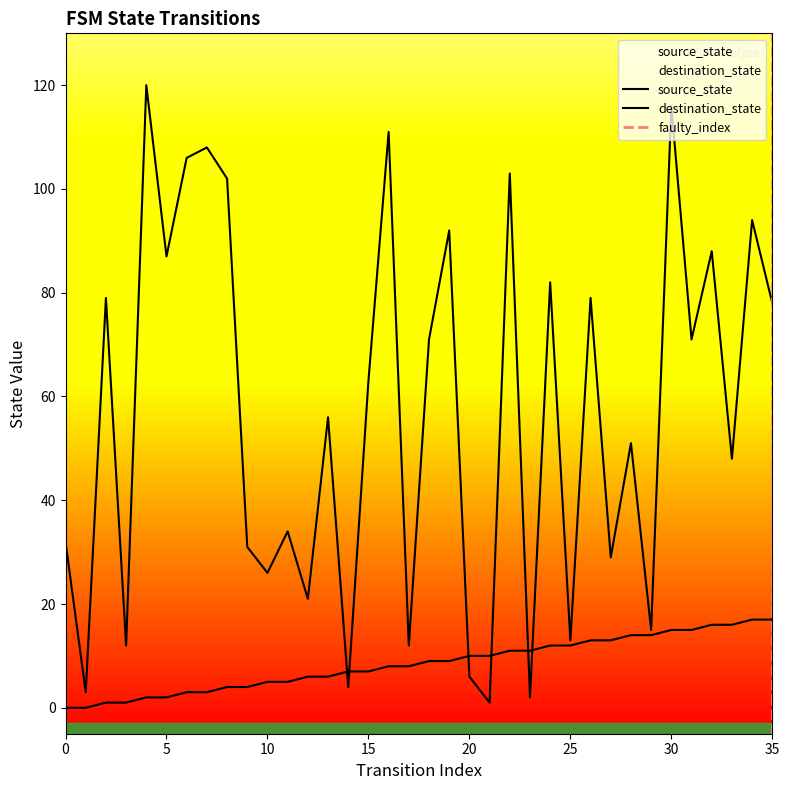

Is the value of source_state at 16 greater than the value of destination_state at 33?

No